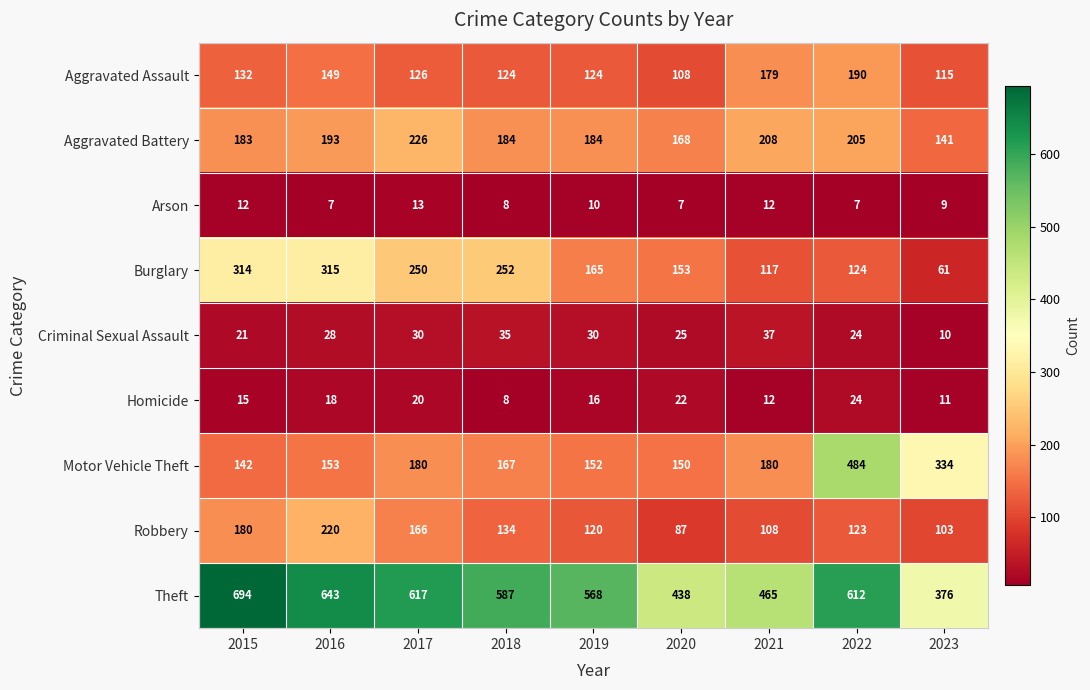

How many data points does each series have?

9